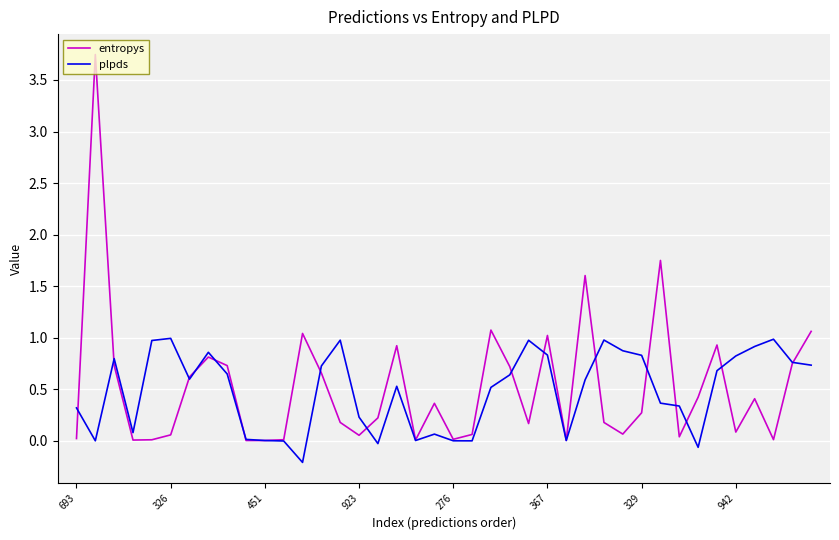

What are all the series names shown in the legend?

entropys, plpds